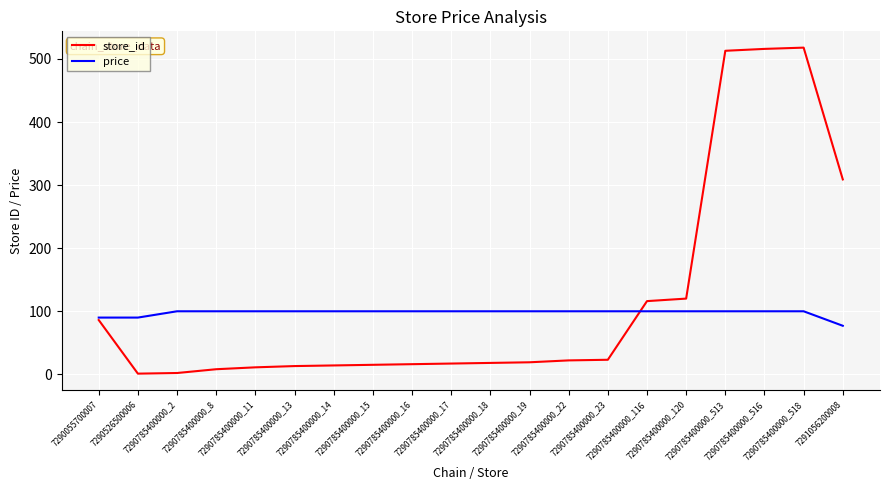

What is the greatest value displayed?

518.0